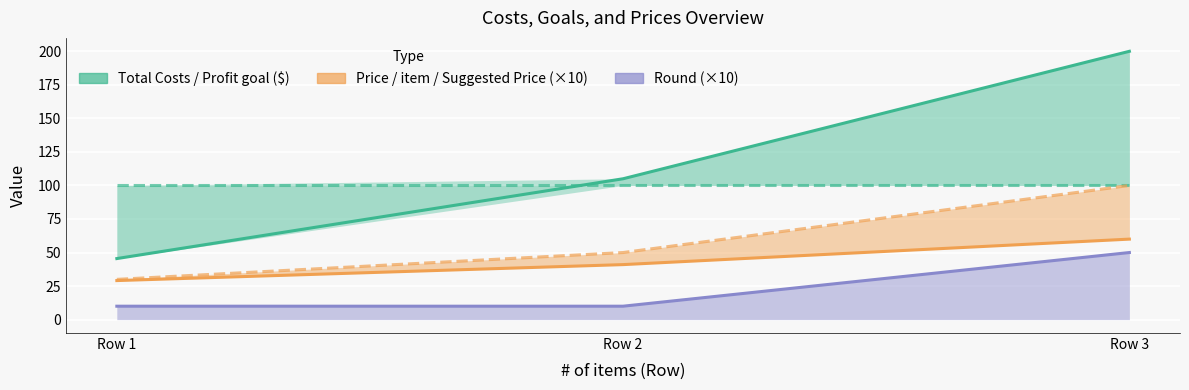

At how many categories does at least one series exceed 160?

1